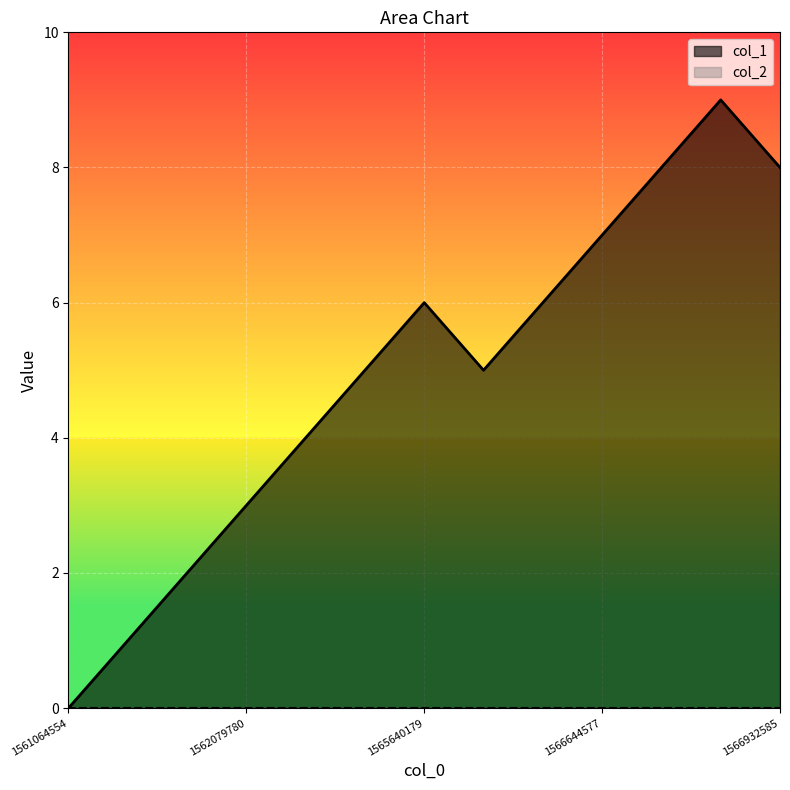

How many data points does each series have?

13